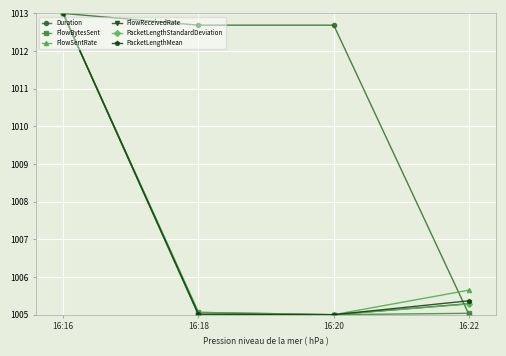

At which category does Duration reach its first local peak?

16:20